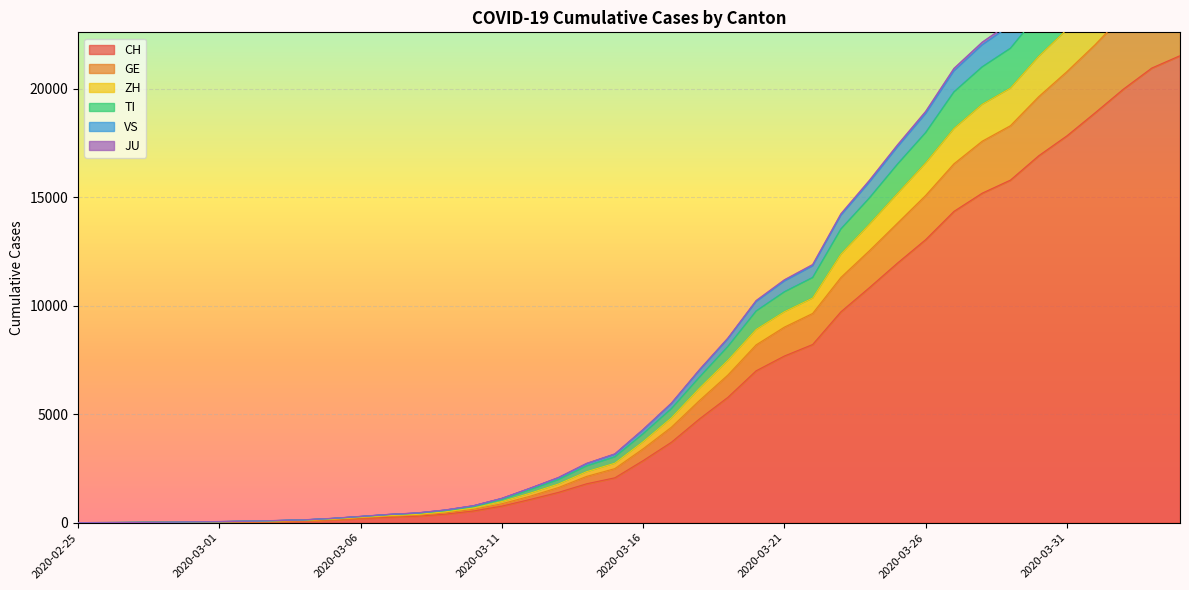

At which category does the chart reach its minimum across all series?

2020-02-25